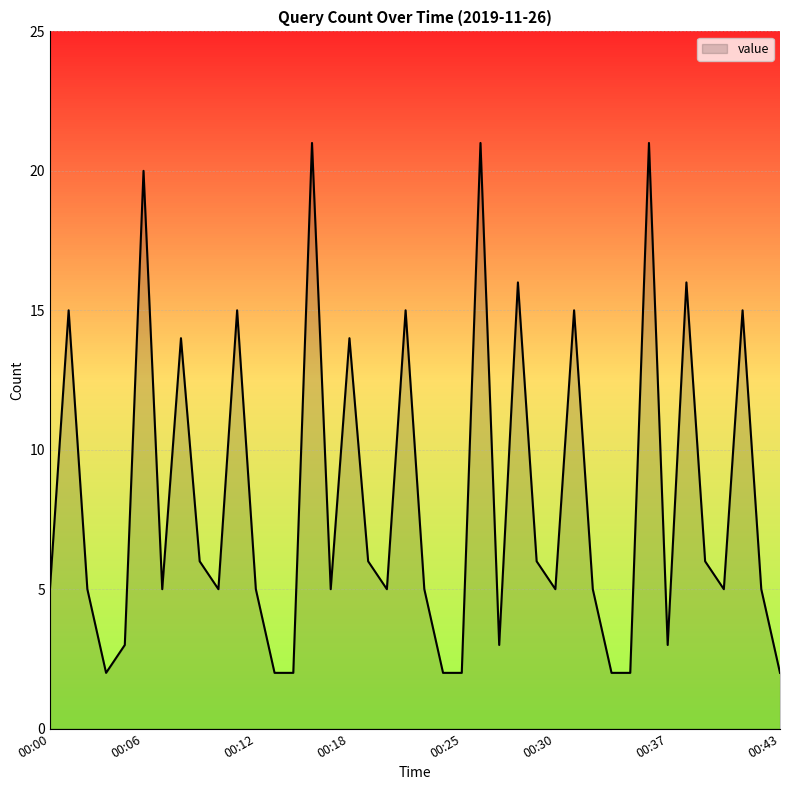

What is the greatest value displayed?

21